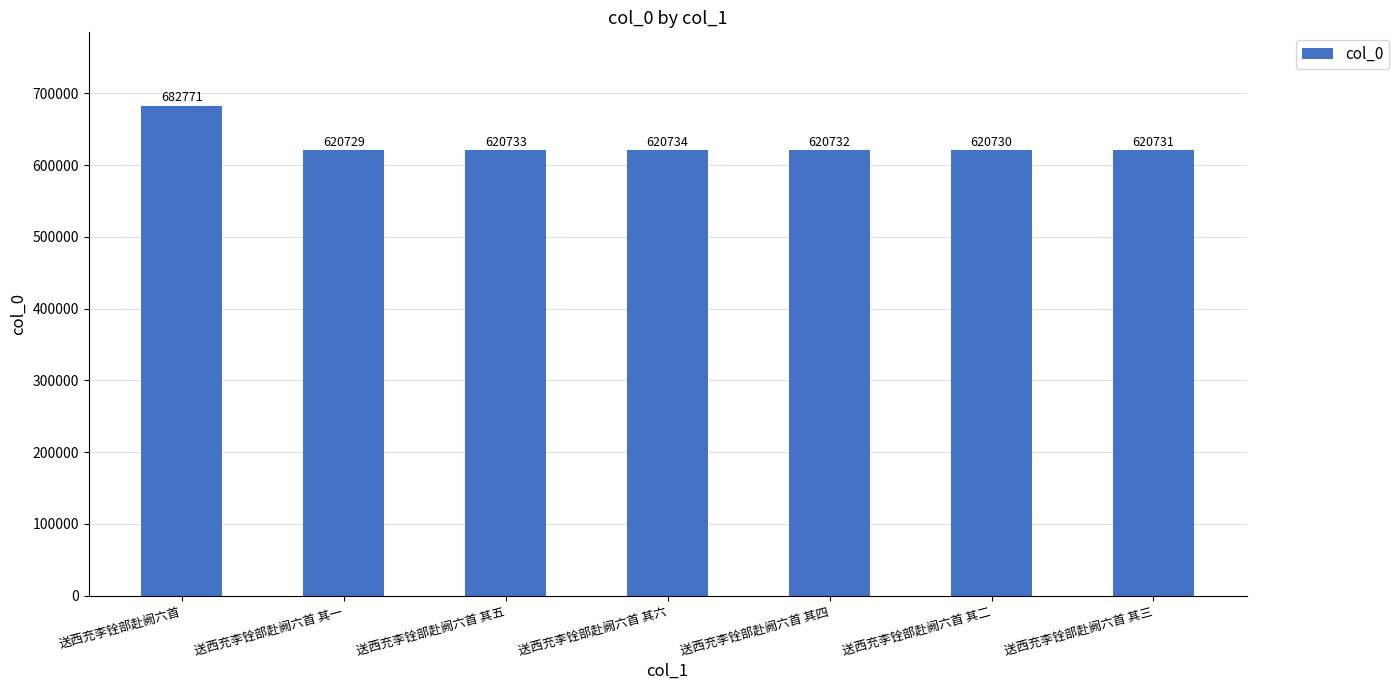

What is the label of the 2nd bar from the left?

送西充李铨部赴阙六首 其一